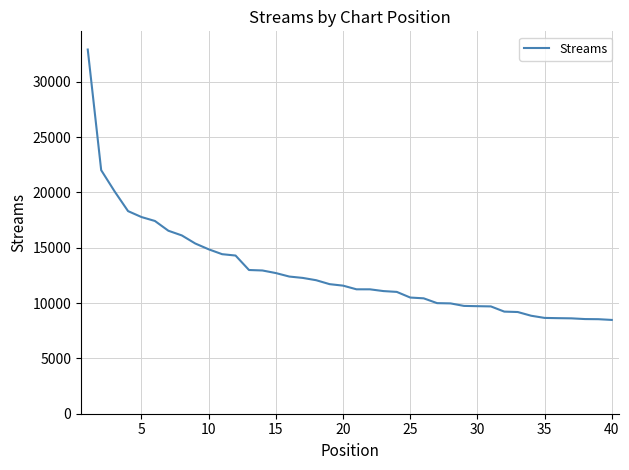

What is the minimum value shown in the chart?

8477